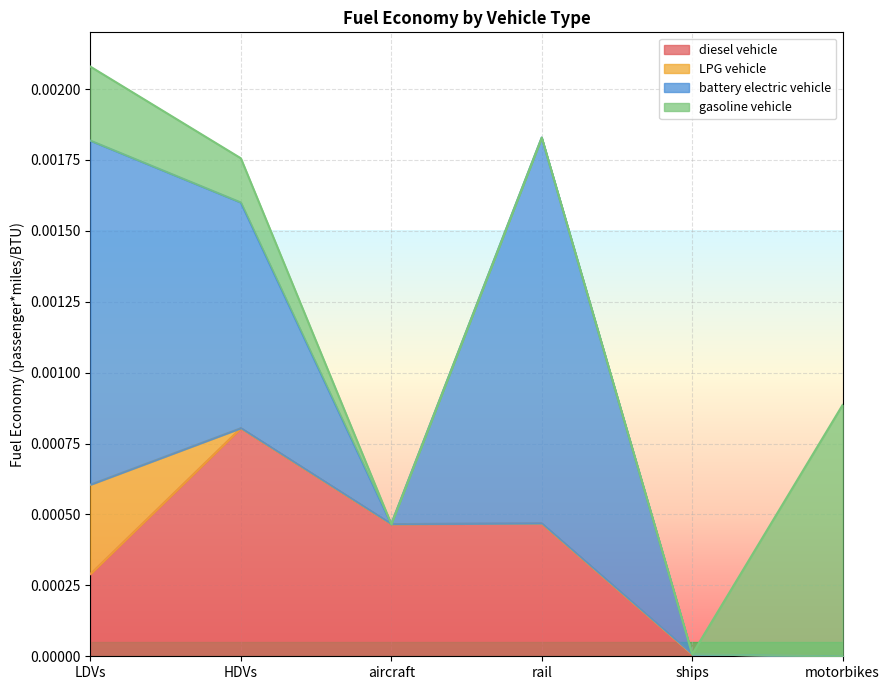

At motorbikes, list the series in order from largest to smallest.

gasoline vehicle, diesel vehicle, LPG vehicle, battery electric vehicle